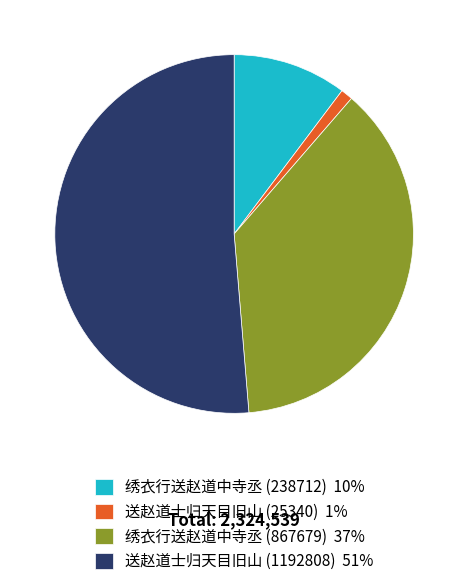

Is the sum of 送赵道士归天目旧山 (1192808) 51% and 绣衣行送赵道中寺丞 (867679) 37% greater than half?

Yes